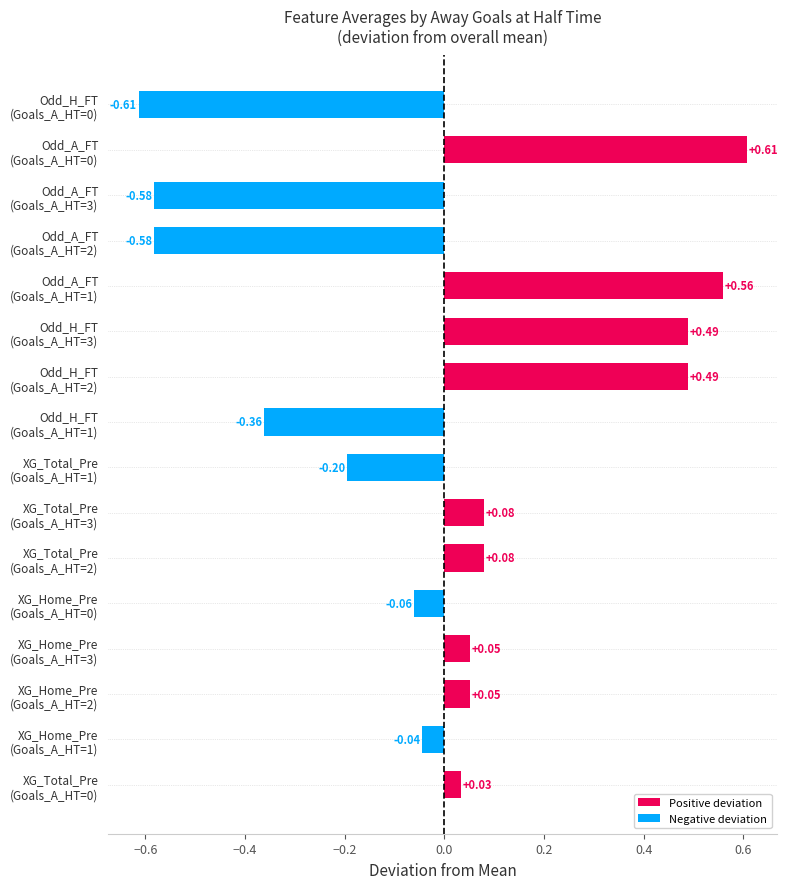

Does the chart contain stacked bars?

No